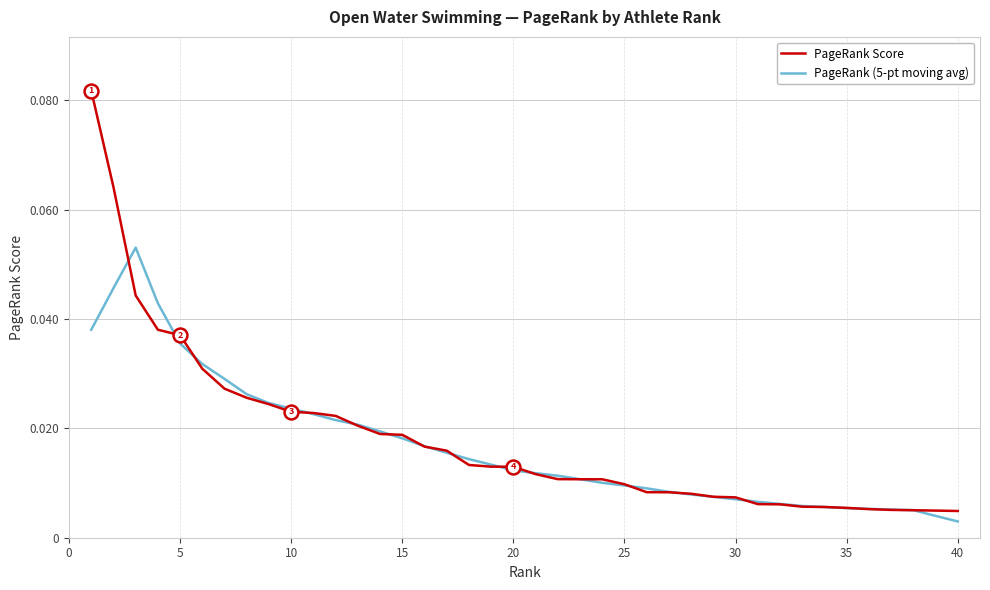

Which series has the largest range (max minus min)?

PageRank Score